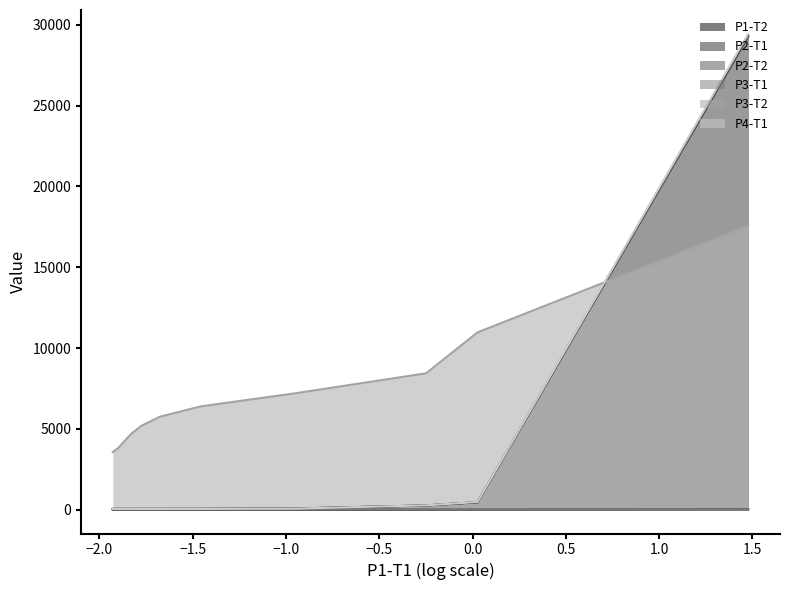

True or false: P3-T2 has more than 2 interior local peaks.

False